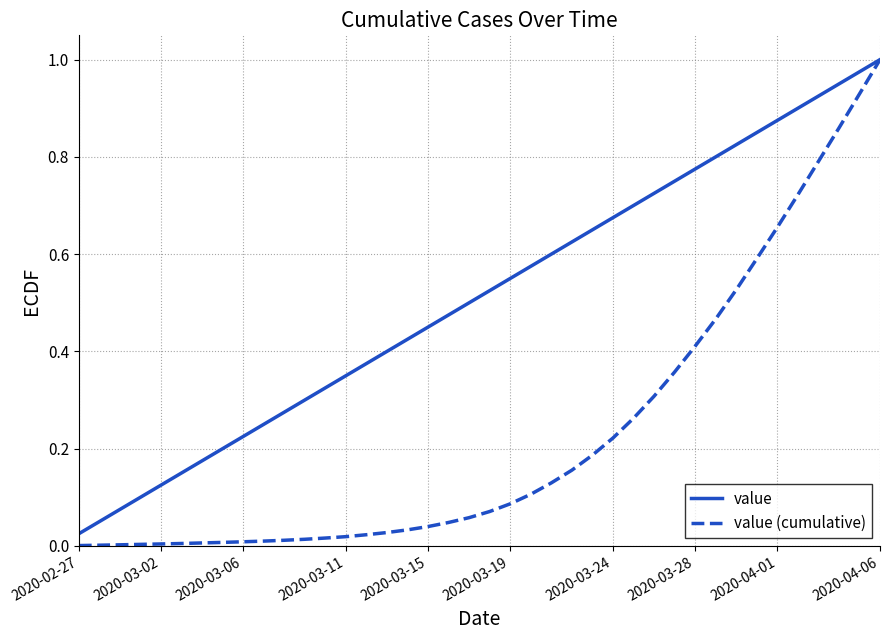

Which series has the widest spread of values?

value (cumulative)